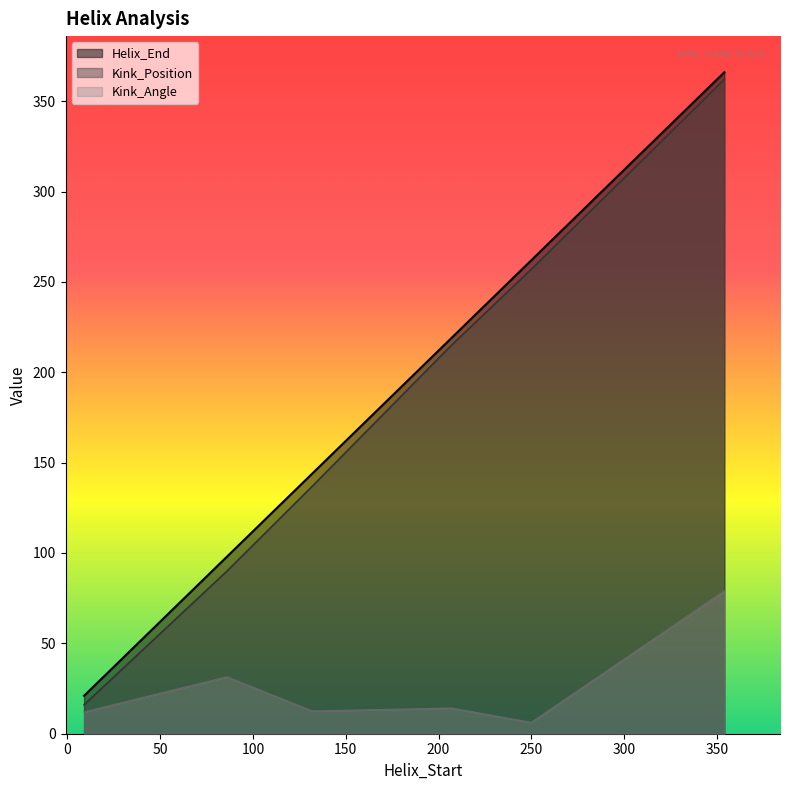

Which category has the highest value across all series?

354